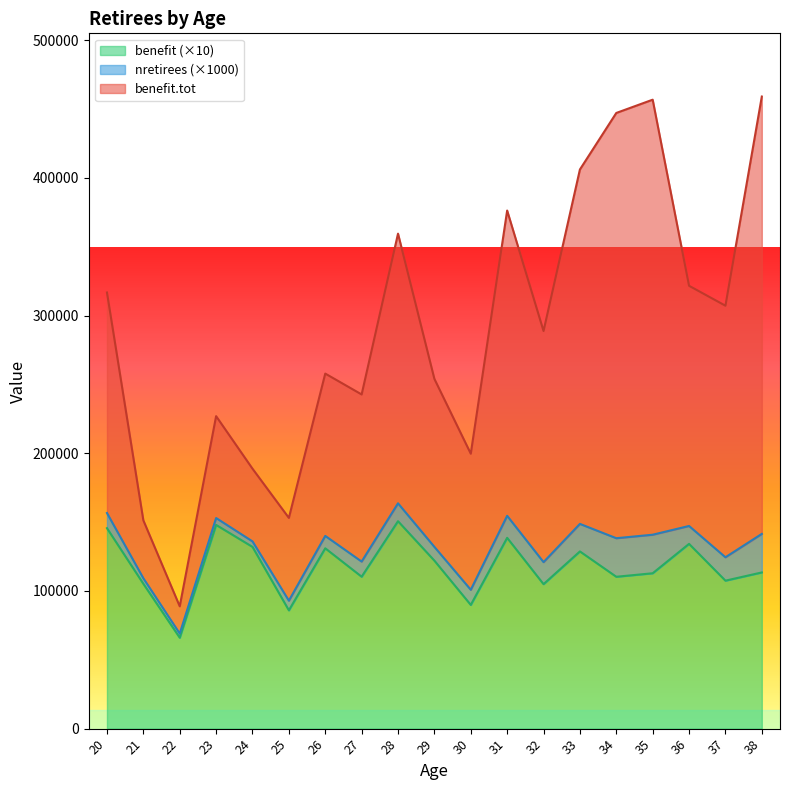

What is the sum of all benefit.tot values?

5502668.3